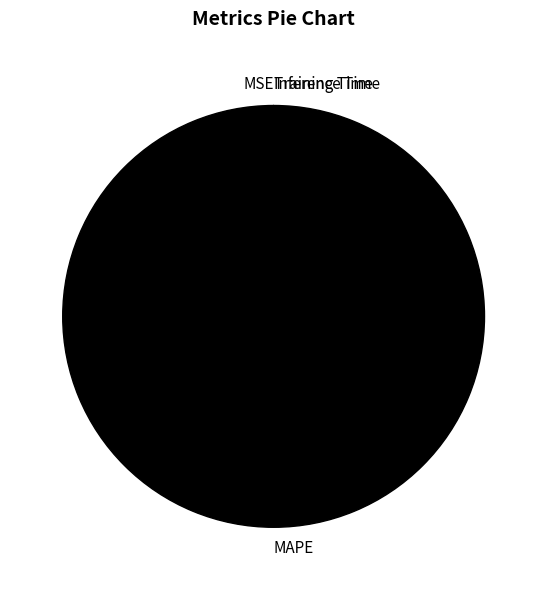

Is there any slice that represents more than half of the pie?

Yes